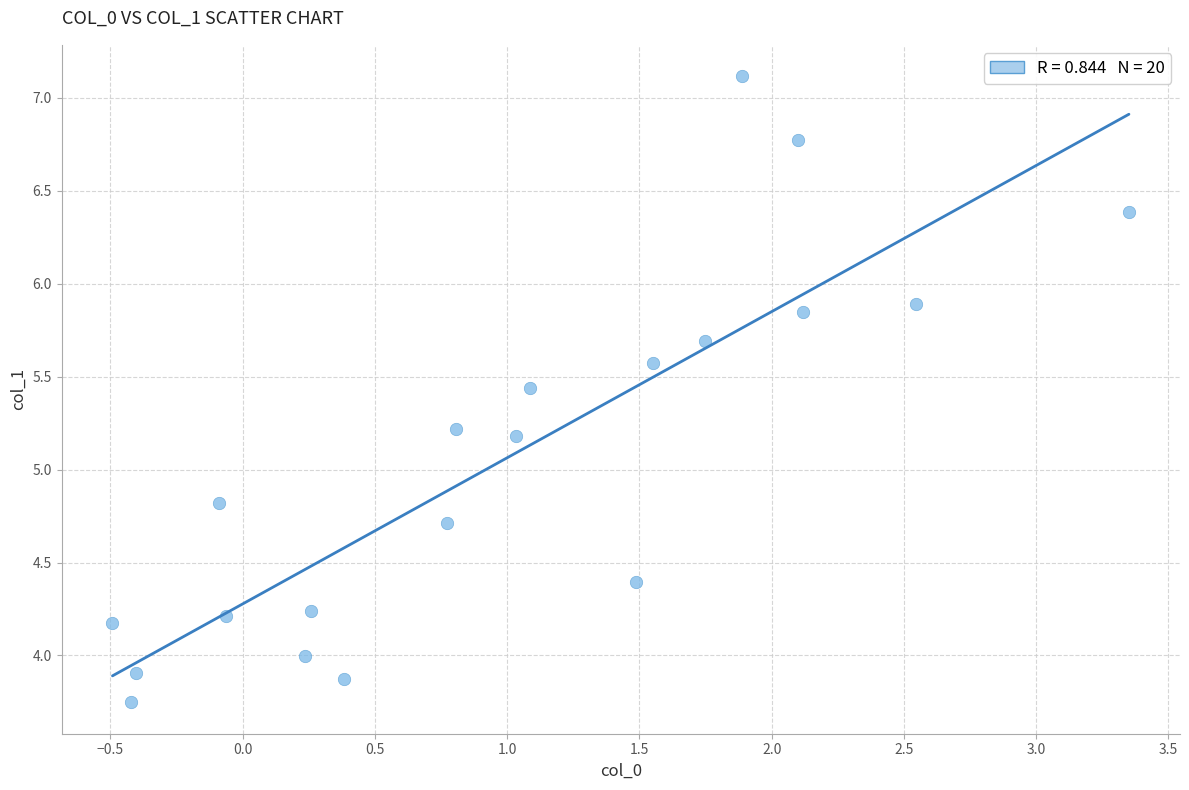

What is the range of Y values (max minus min)?

3.4